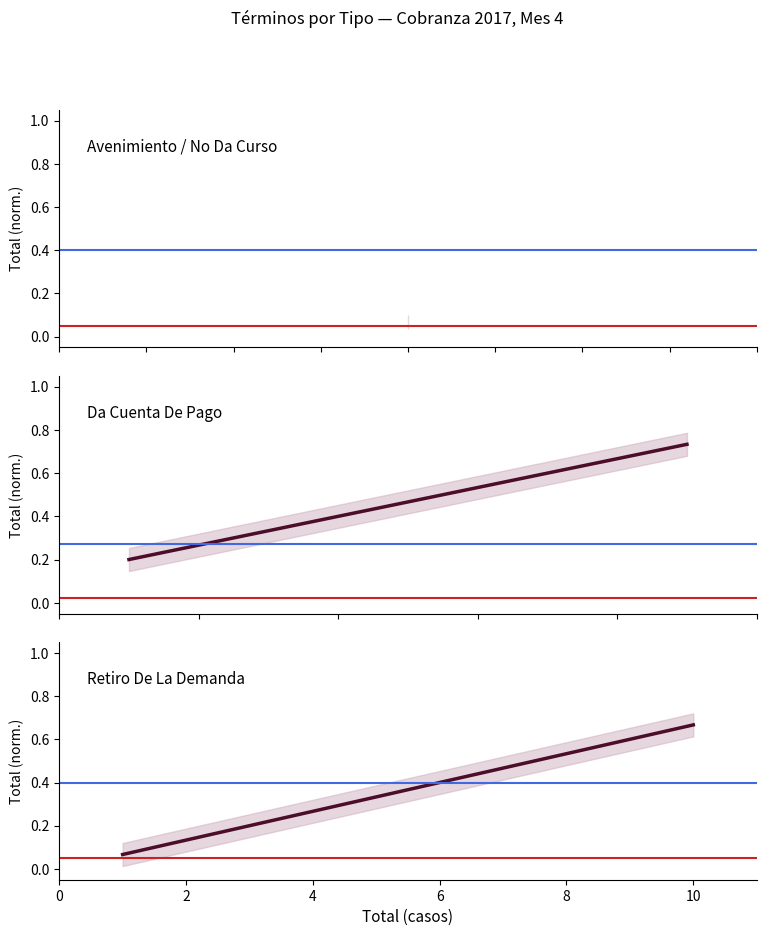

Rank the series by their average value, from lowest to highest.

Avenimiento / No Da Curso, Retiro De La Demanda, Da Cuenta De Pago